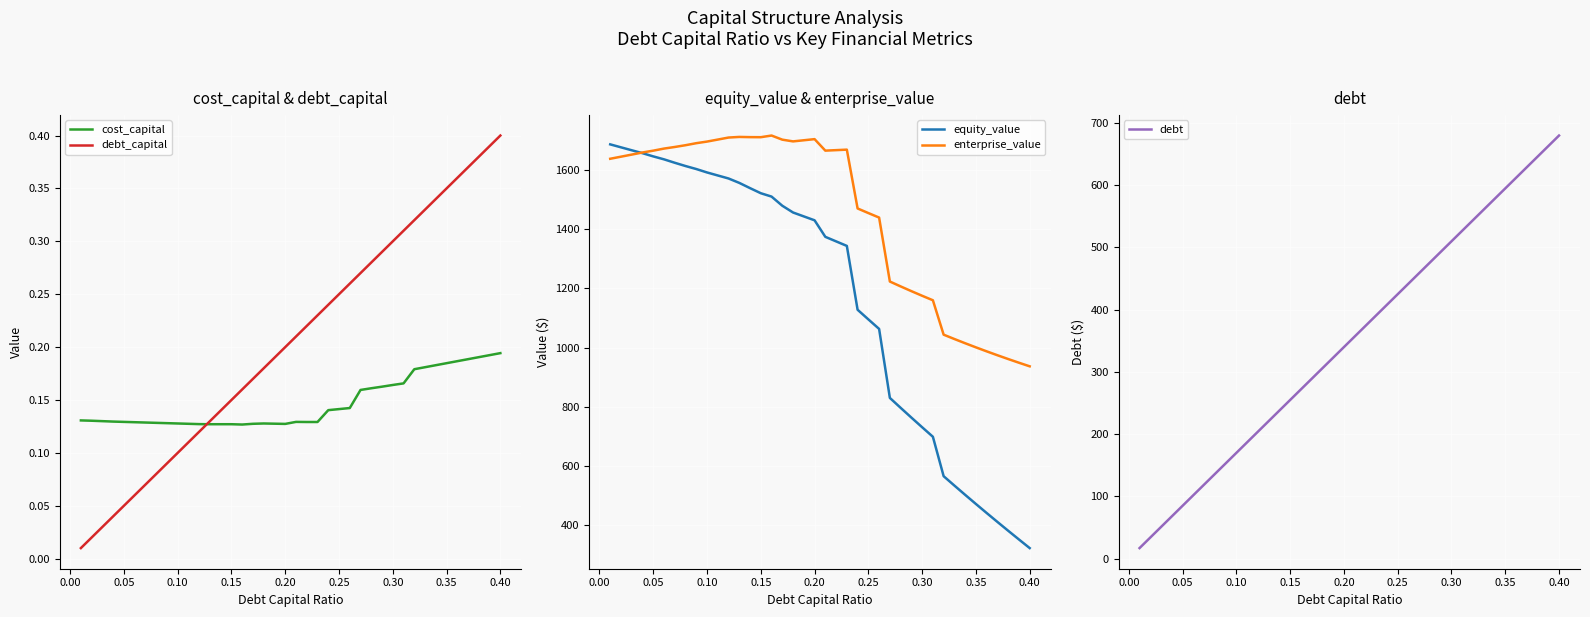

Which series has the largest range (max minus min)?

equity_value